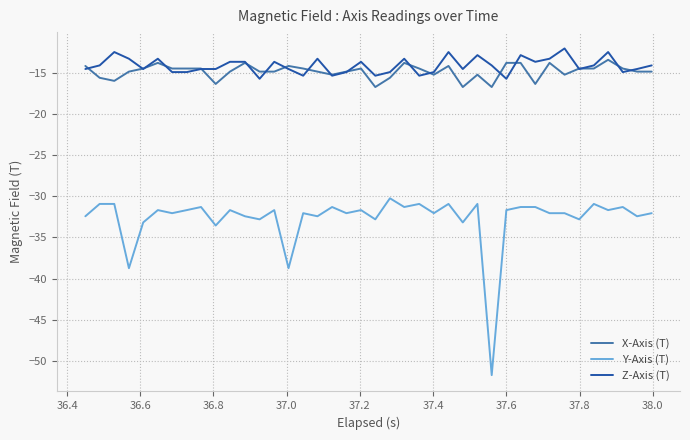

Which series has the widest spread of values?

Y-Axis (T)